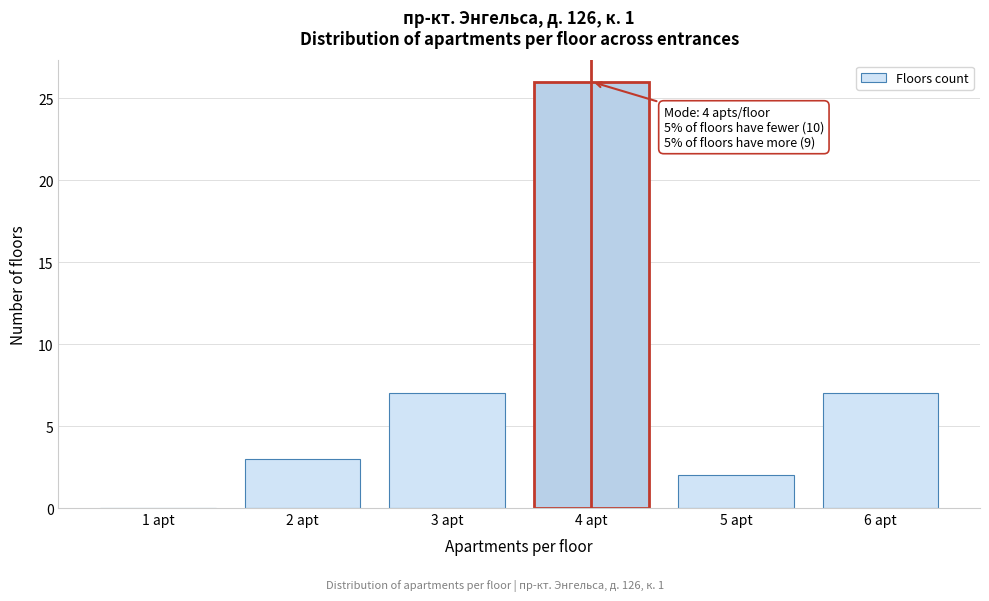

Over which range of the x-axis is the bar tallest?

3.5 to 4.5